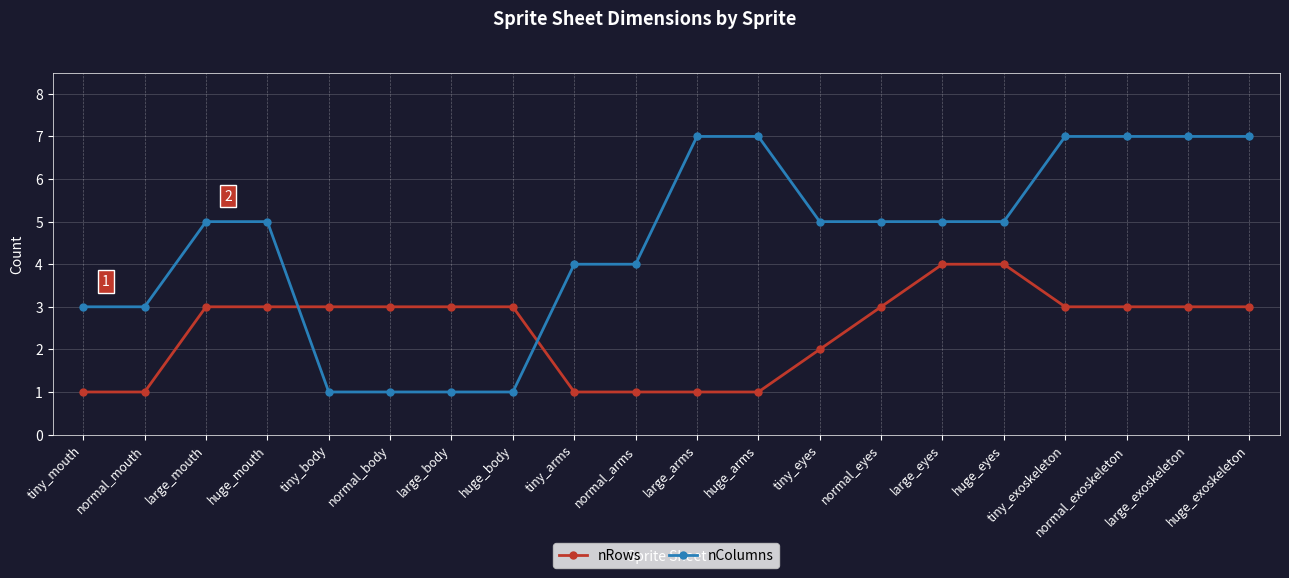

Which series has the largest total across all categories?

nColumns